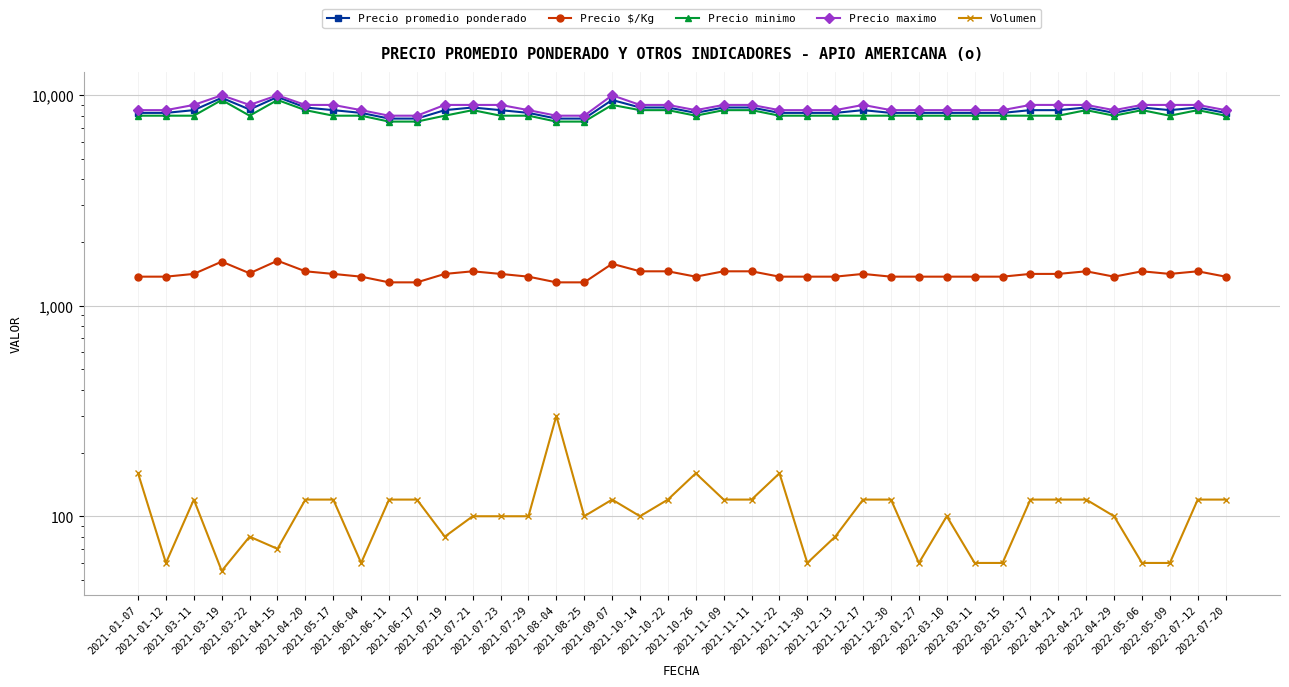

What is the value of the Precio promedio ponderado point at the 38th from the left?

8500